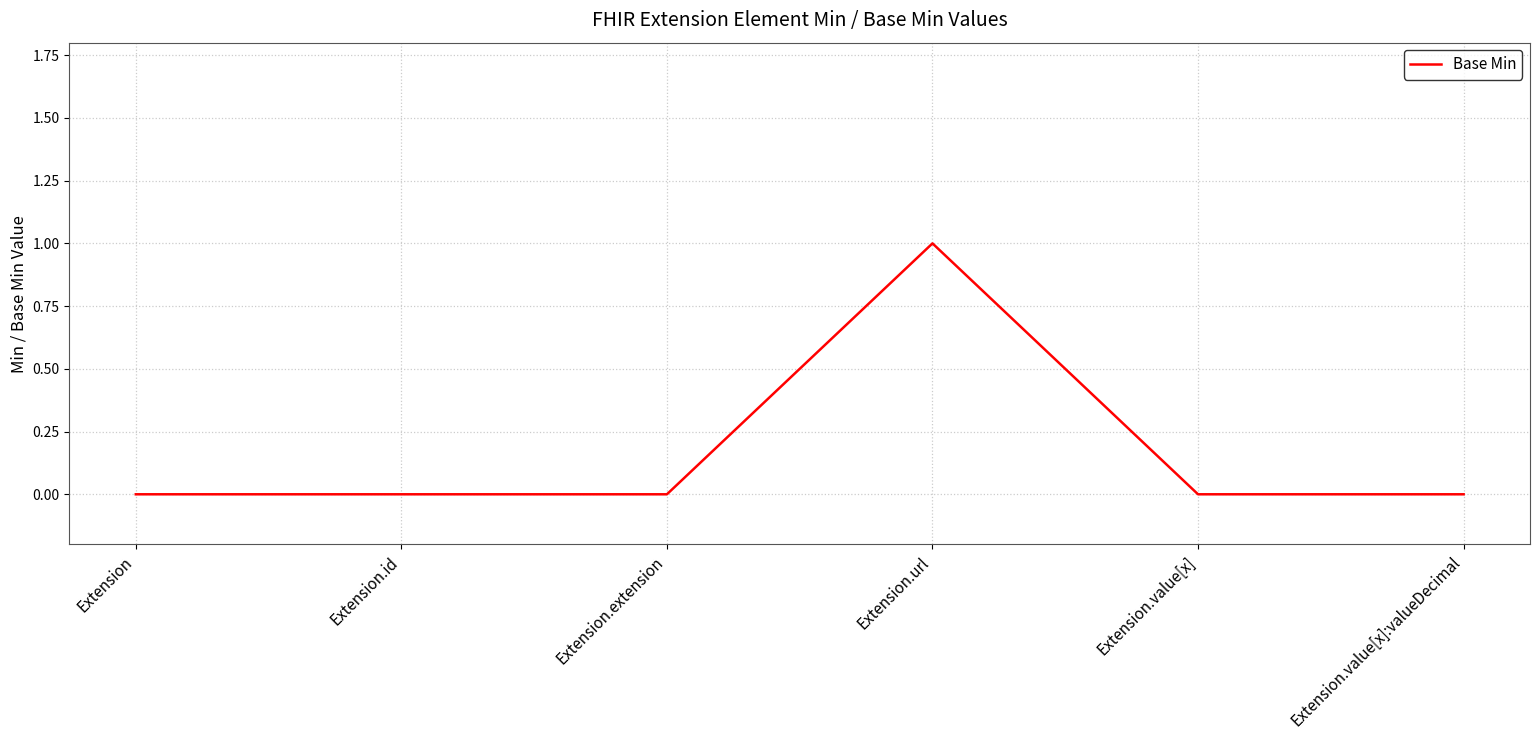

What is the change in value from Extension.extension to Extension.url?

+1